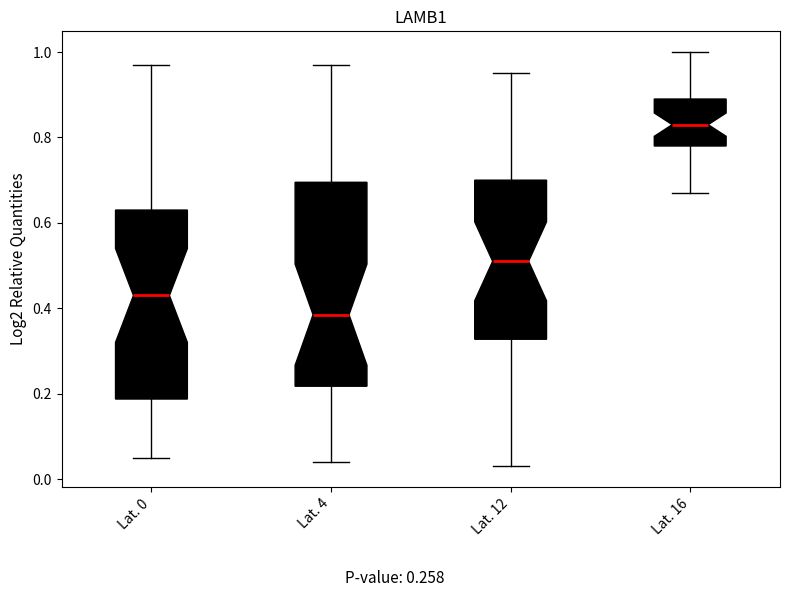

Reading left to right, read every box against the y-axis: the position of its median line, the range the box covers, and the ends of its whiskers. The values are not printed on the chart, so give them approximately, as read against the axis.

Lat. 0: median 0.44, box 0.18 to 0.64, whiskers 0.06 to 0.98
Lat. 4: median 0.38, box 0.22 to 0.70, whiskers 0.04 to 0.98
Lat. 12: median 0.52, box 0.32 to 0.70, whiskers 0.04 to 0.96
Lat. 16: median 0.84, box 0.78 to 0.90, whiskers 0.68 to 1.00